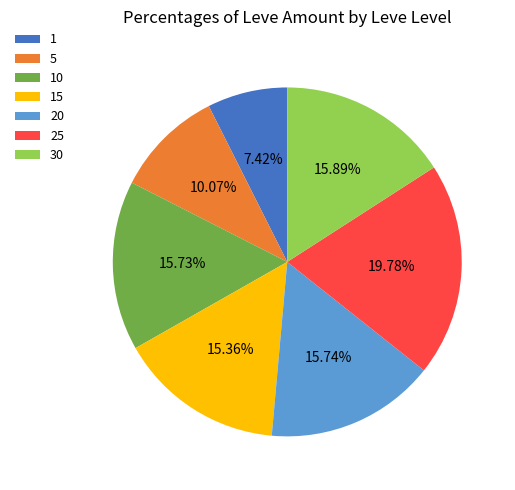

Is the sum of 20 and 10 greater than half?

No